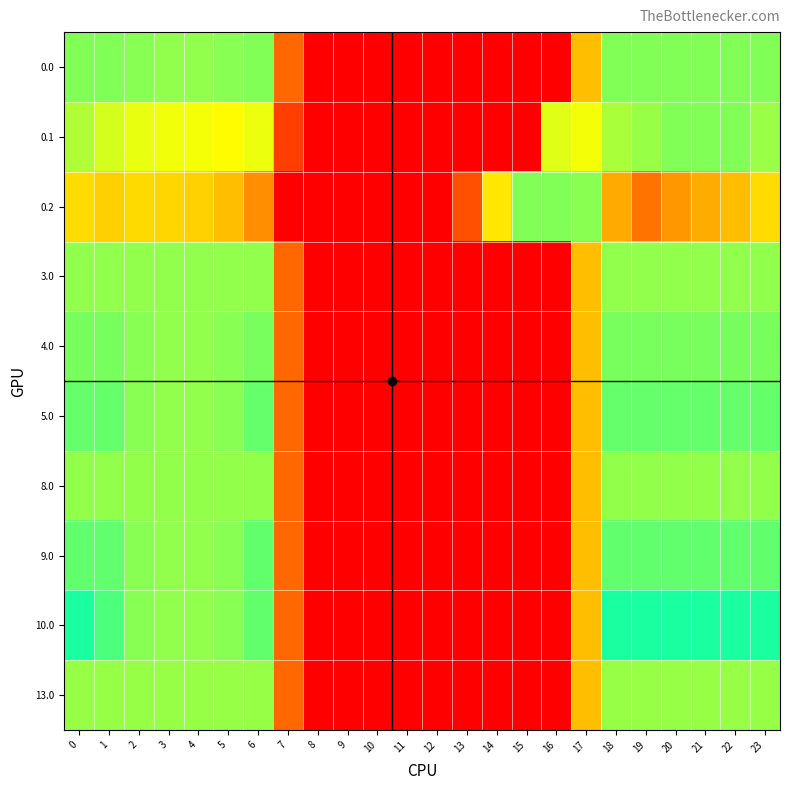

Count the number of categories in the chart.

24